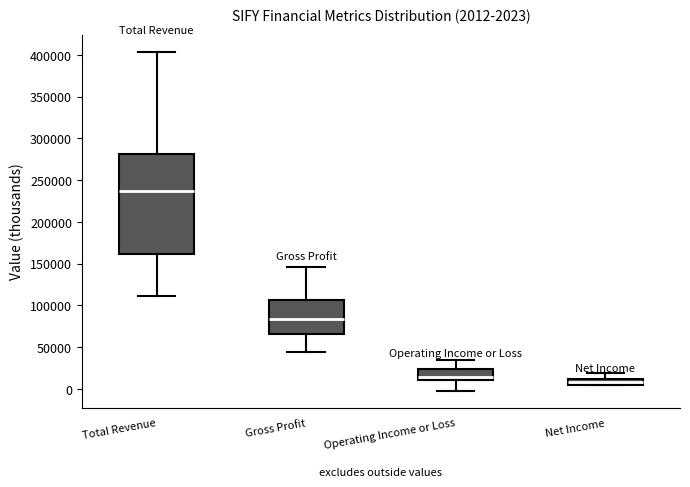

Comparing the boxes themselves (not the whiskers), which one is the tallest?

Total Revenue